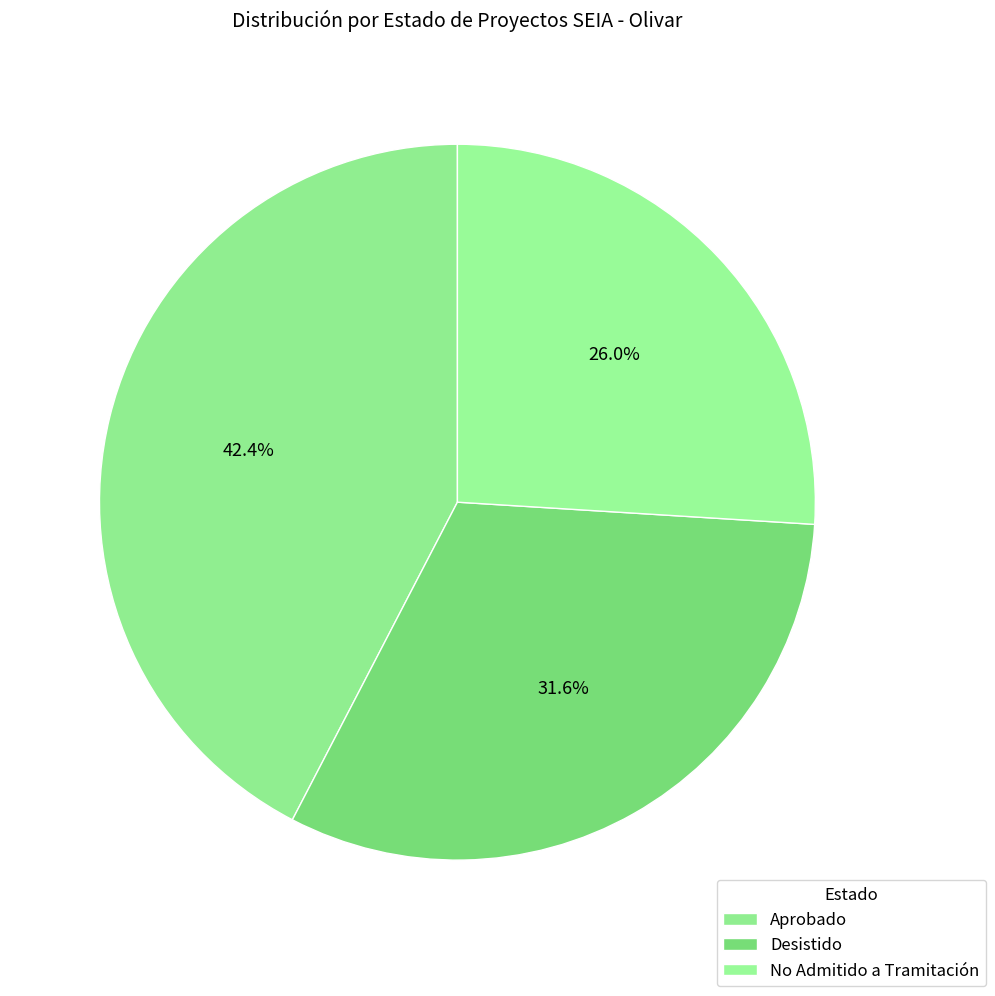

Is there any slice that represents more than half of the pie?

No